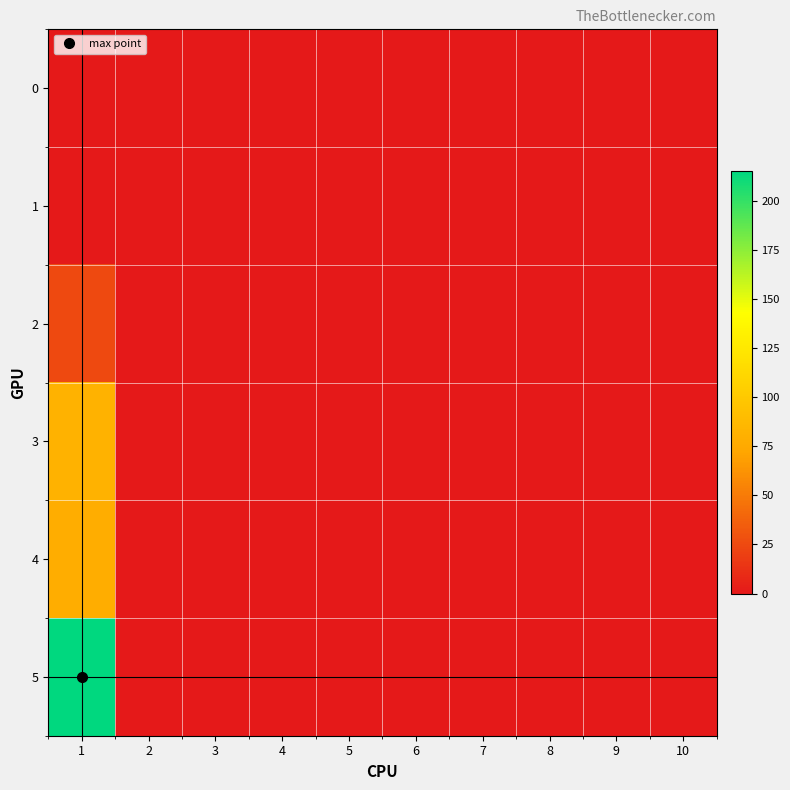

At how many categories does at least one series exceed 87?

1